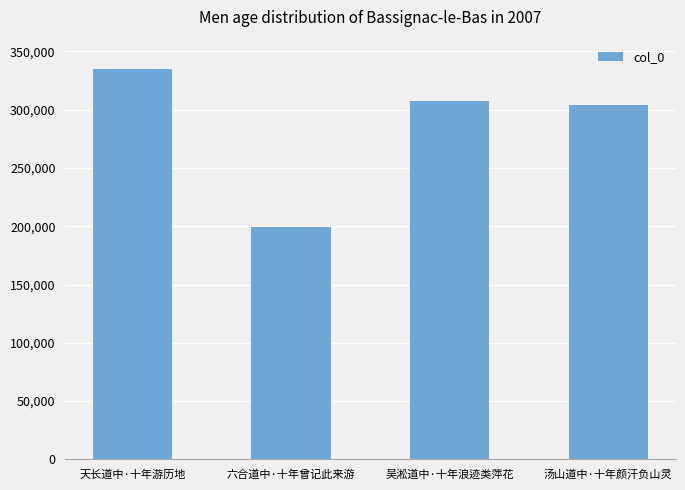

Reading left to right, what are all the values shown in this chart?

334997	199486	307560	303661